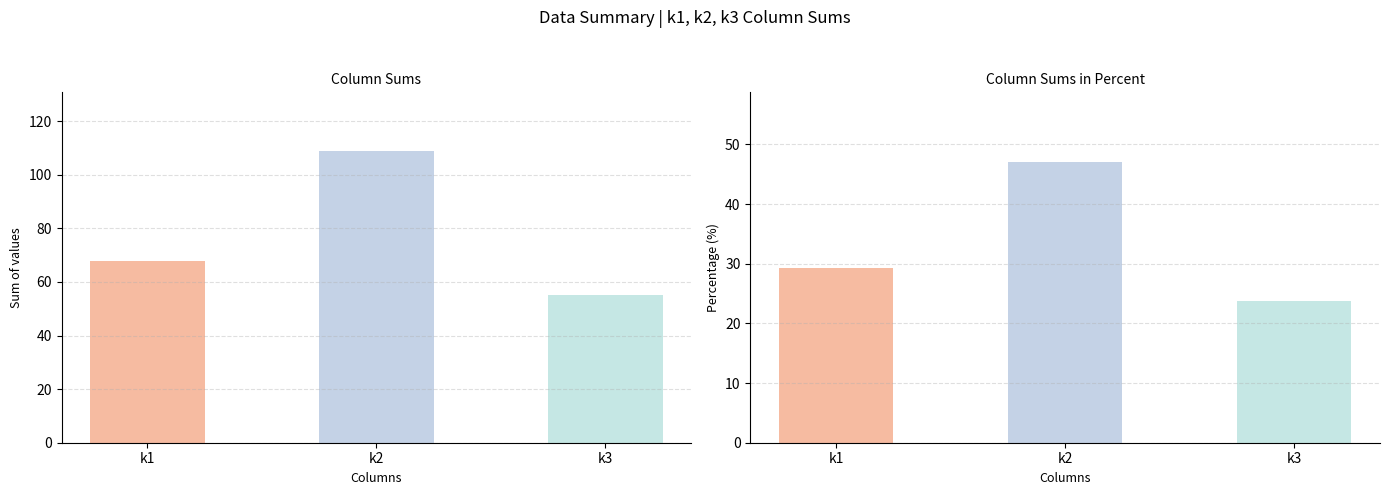

What are all the series names shown in the legend?

Sum, Percentage